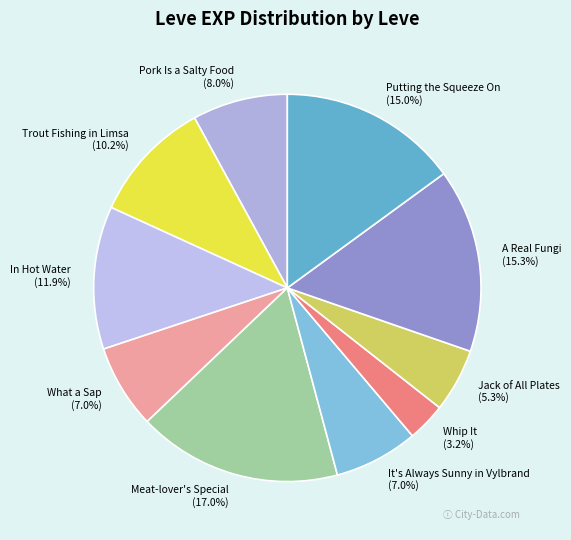

Is it true that It's Always Sunny in Vylbrand is 1% of the pie?

False